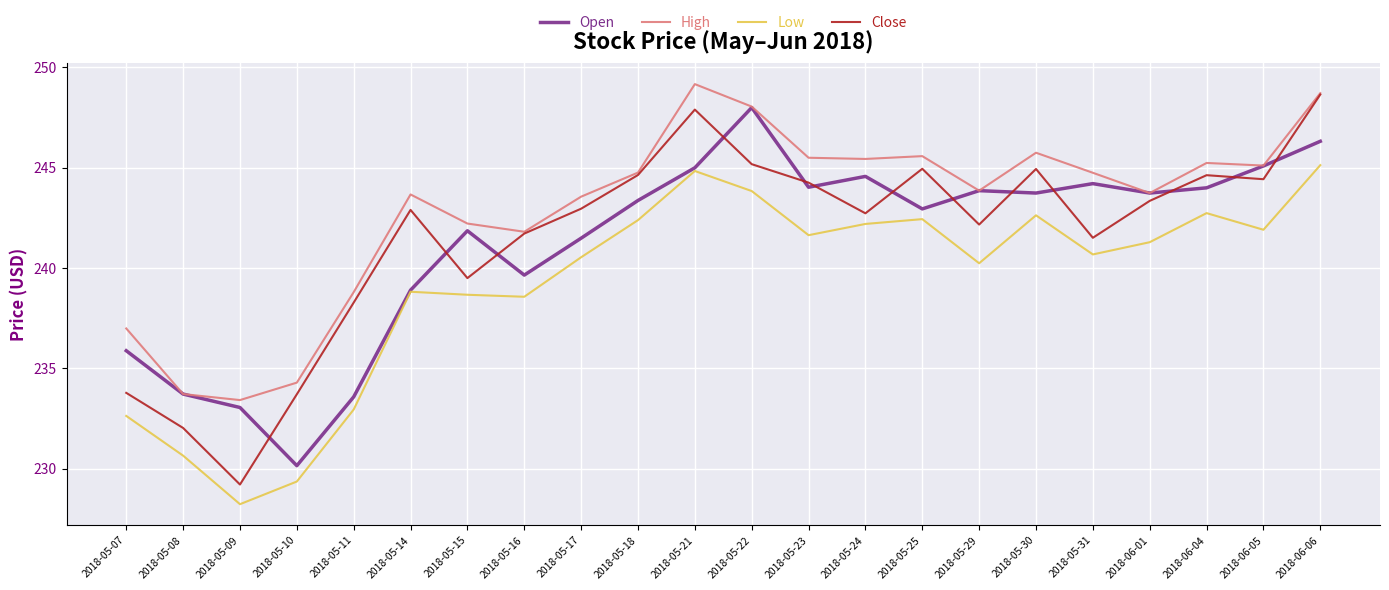

What is the sum of the Close values at 2018-06-05 and 2018-05-21?

492.3